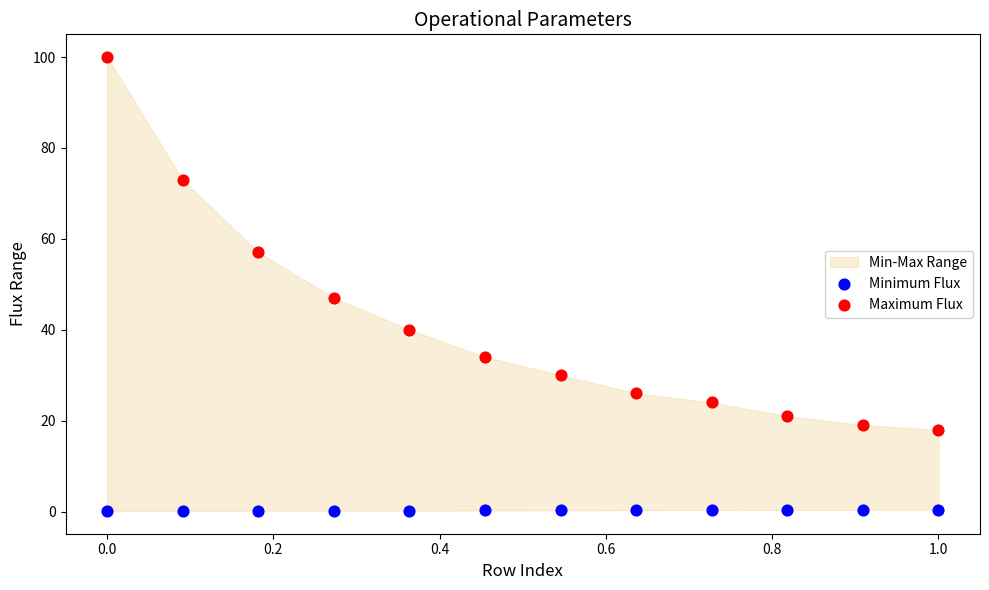

Which series contains the lowest Y value?

Minimum Flux